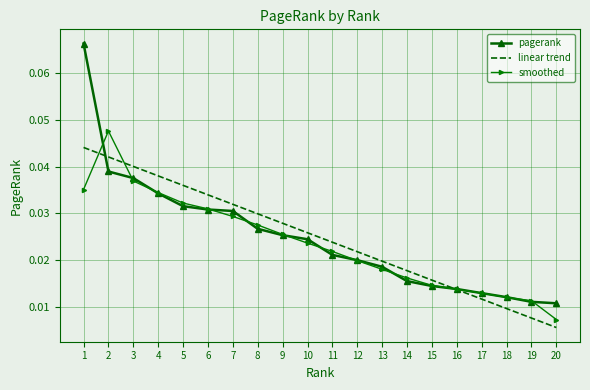

At which category does the chart reach its minimum across all series?

20